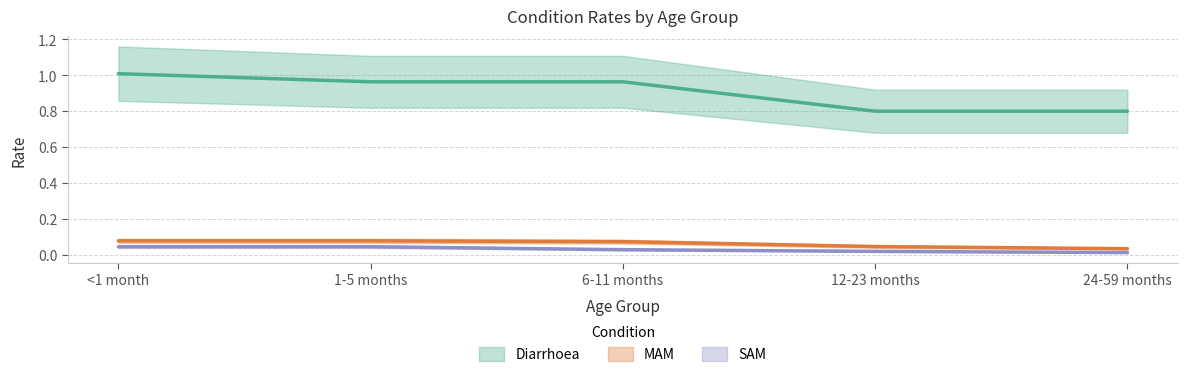

What is the label of the 1st point from the right?

24-59 months